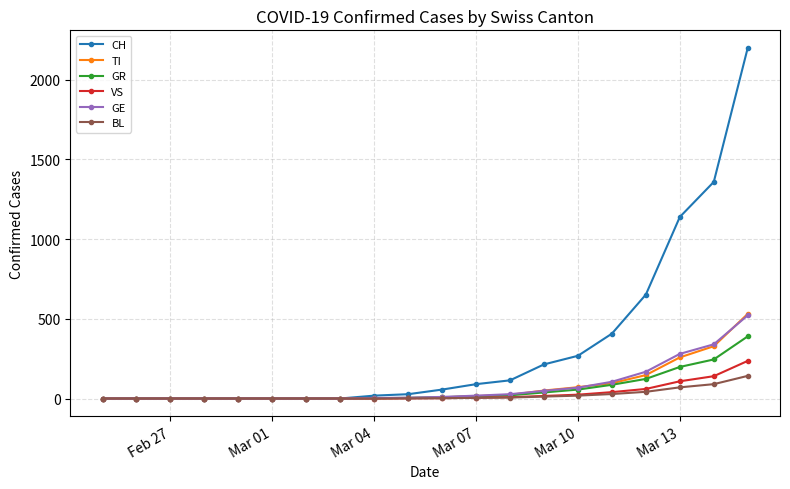

Which series has the widest spread of values?

CH